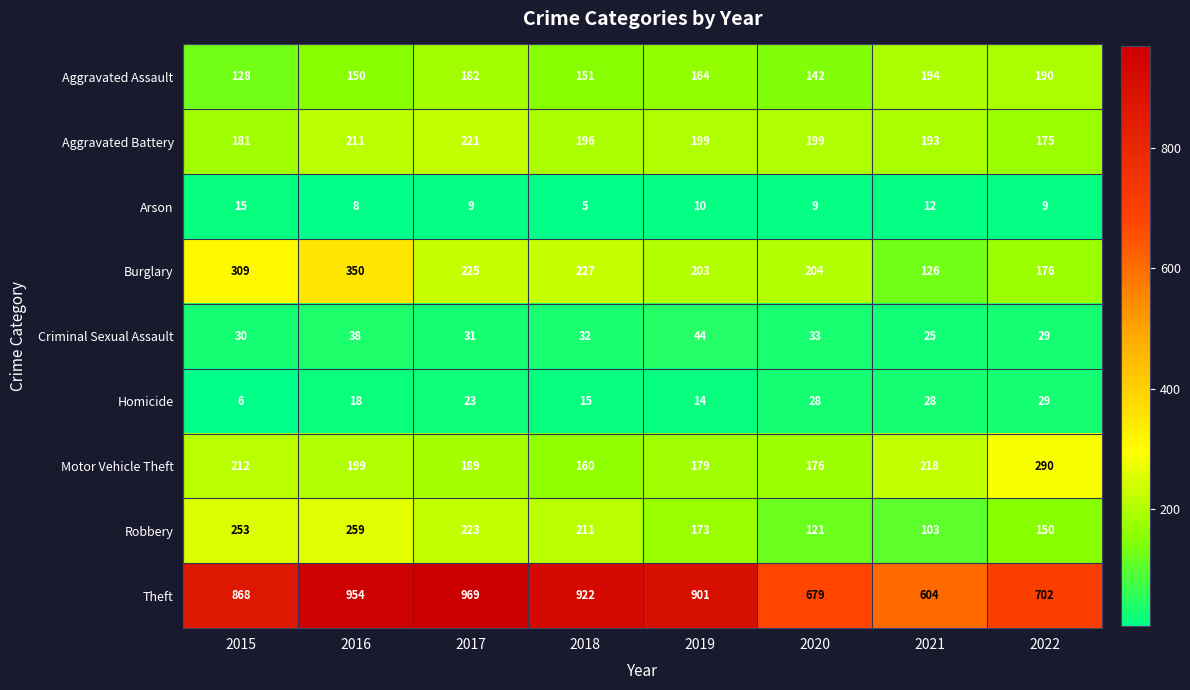

The Aggravated Assault series shows 151 at 2018. True or false?

True